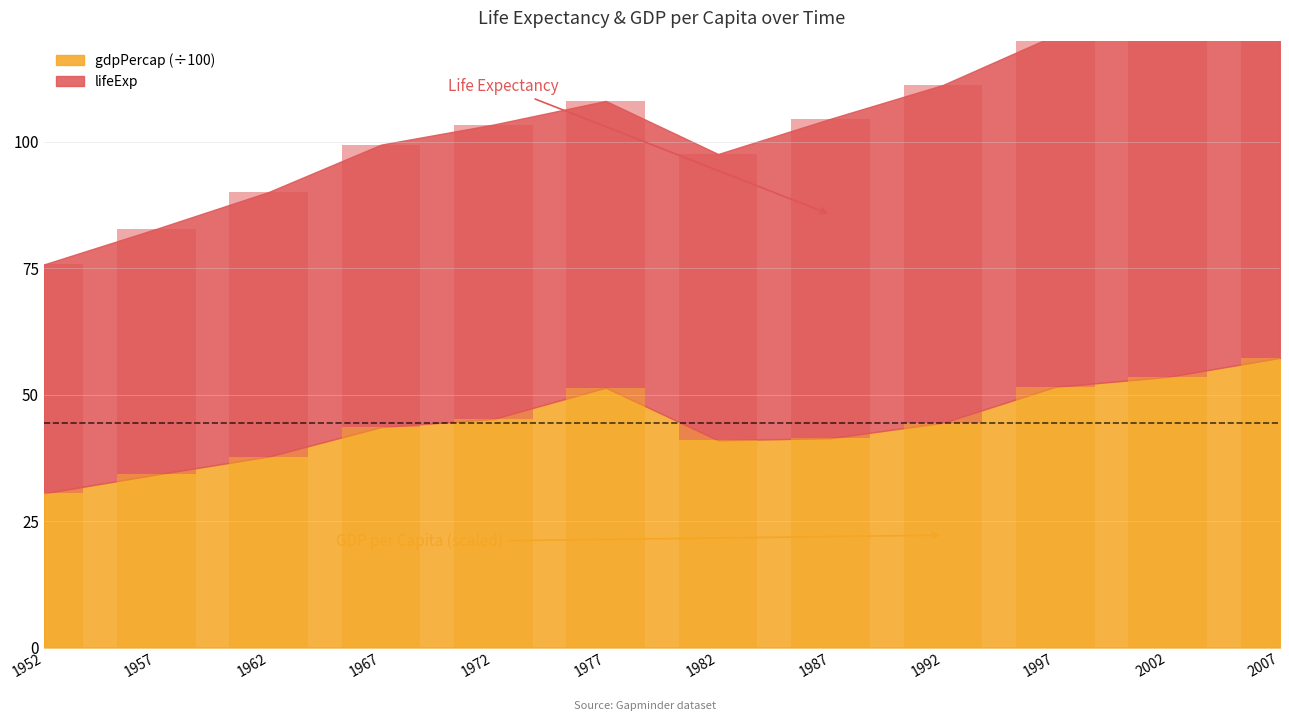

What is the value of the lifeExp bar at the 12th from the left?

71.9